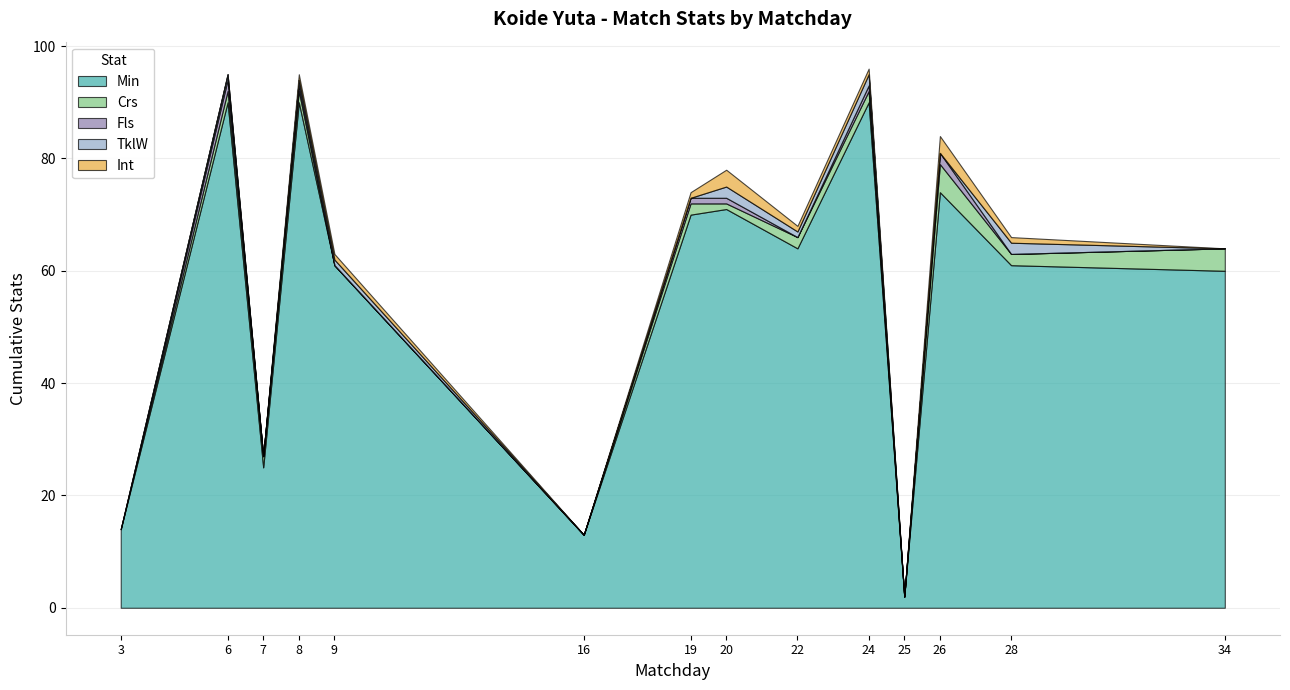

Which series has the largest range (max minus min)?

Min